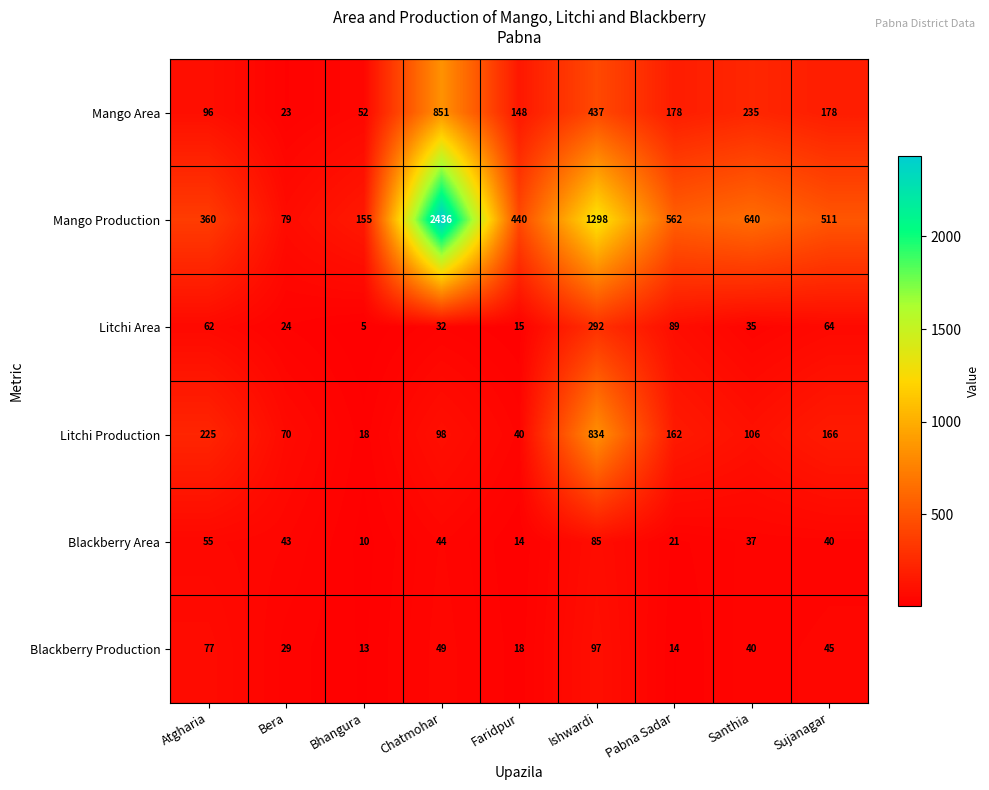

What is the average value of the Litchi Production series?

191